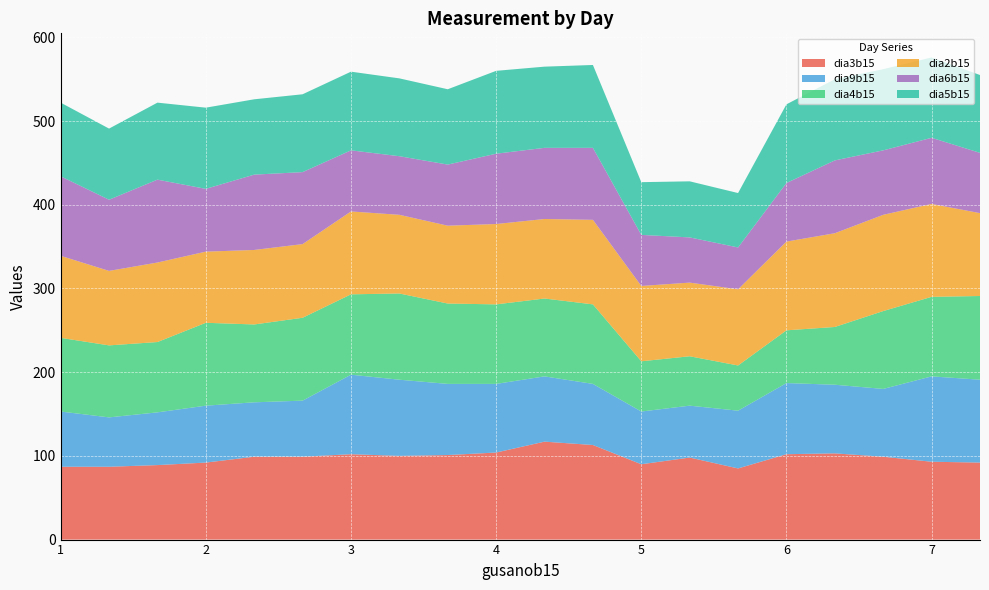

Reading left to right, transcribe all the data shown in this chart.

dia3b15: 1=87	1=87	1=89	2=92	2=99	2=99	3=102	3=100	3=101	4=104	4=117	4=113	5=90	5=98	5=85	6=102	6=103	6=99	7=93	7=92
dia9b15: 1=66	1=59	1=63	2=68	2=65	2=67	3=95	3=91	3=85	4=82	4=78	4=73	5=63	5=62	5=69	6=85	6=82	6=81	7=102	7=99
dia4b15: 1=88	1=86	1=84	2=99	2=93	2=99	3=96	3=103	3=96	4=95	4=93	4=95	5=60	5=59	5=54	6=63	6=69	6=93	7=95	7=100
dia2b15: 1=98	1=89	1=95	2=85	2=89	2=88	3=99	3=94	3=93	4=96	4=95	4=101	5=90	5=88	5=91	6=106	6=112	6=115	7=111	7=99
dia6b15: 1=95	1=85	1=99	2=75	2=90	2=86	3=73	3=70	3=73	4=84	4=85	4=86	5=61	5=54	5=50	6=70	6=87	6=77	7=79	7=72
dia5b15: 1=88	1=85	1=92	2=97	2=90	2=93	3=94	3=93	3=90	4=99	4=97	4=99	5=63	5=67	5=65	6=94	6=97	6=97	7=96	7=93